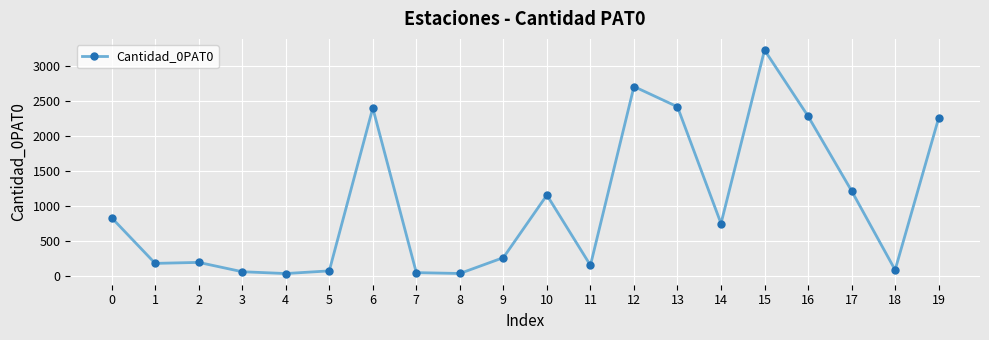

What is the maximum value shown in the chart?

3227